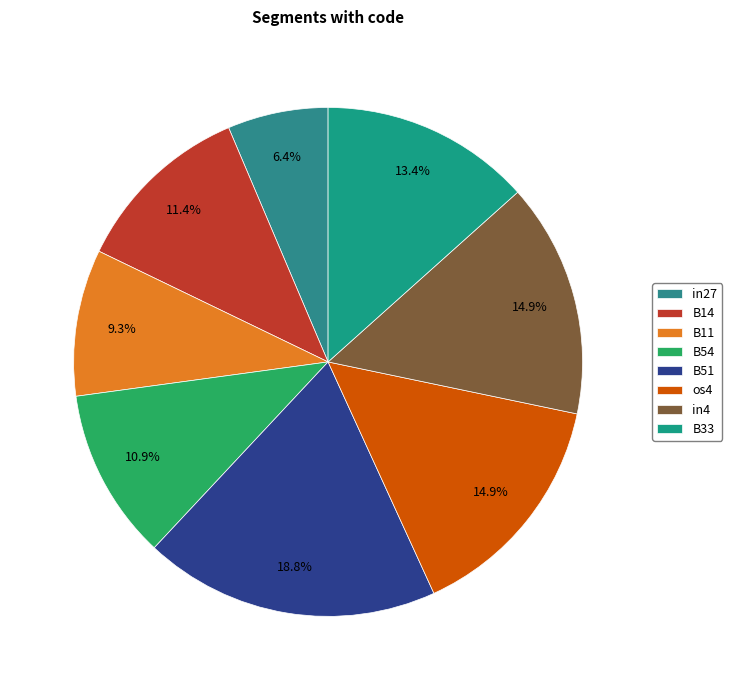

Is it true that in27 is 6% of the pie?

True